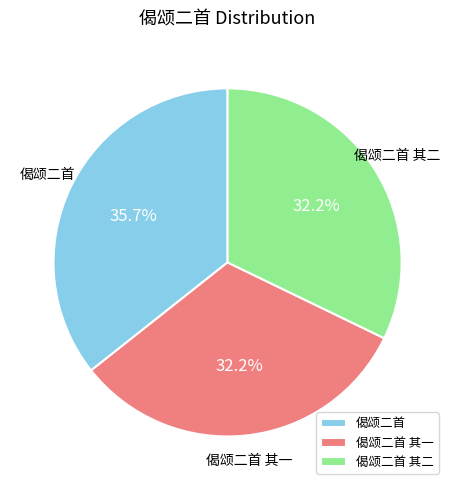

Between 偈颂二首 其二 and 偈颂二首, which is larger?

偈颂二首